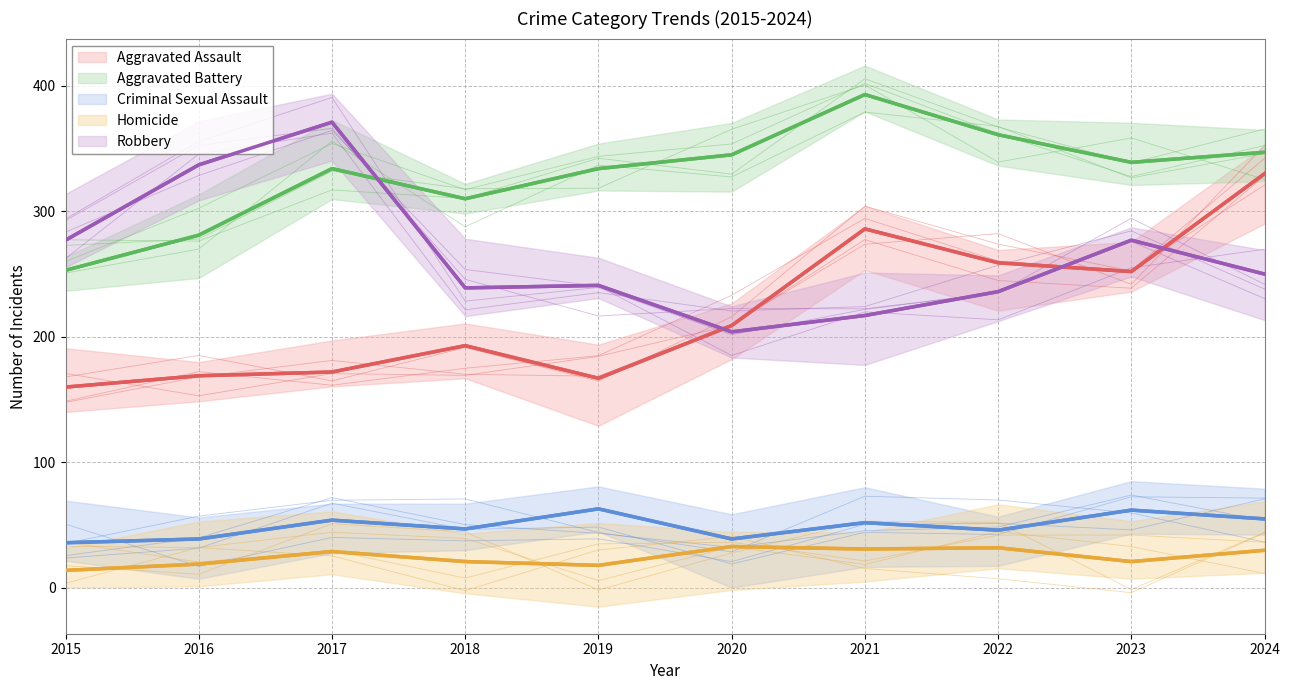

Is this an area chart (filled region under the line)?

No